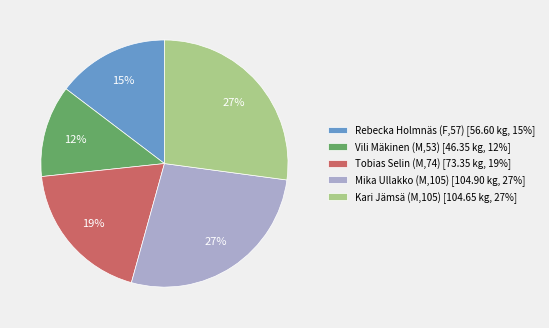

To the nearest percent, what percentage of the pie is Rebecka Holmnäs (F,57)?

15%